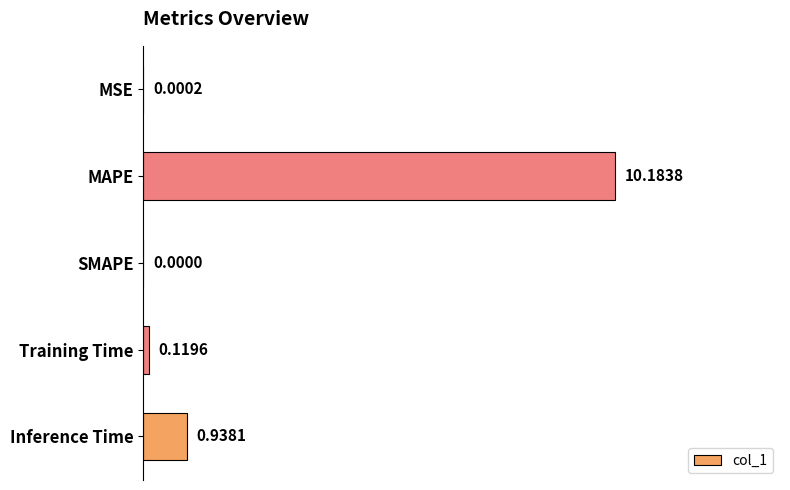

How many positive values are there?

4